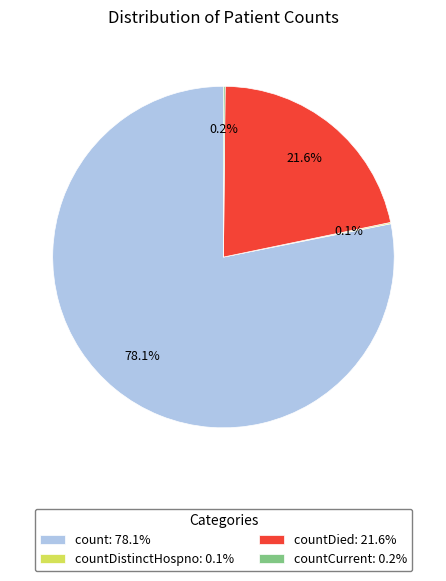

What portion of the pie excludes countDied: 21.6%?

78.4%